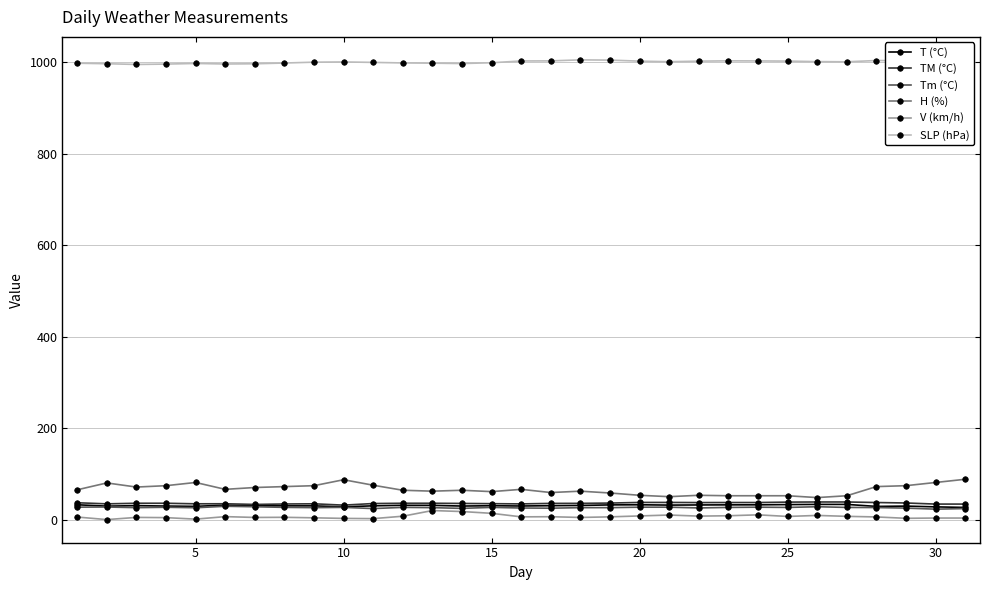

At how many categories does at least one series exceed 225?

31